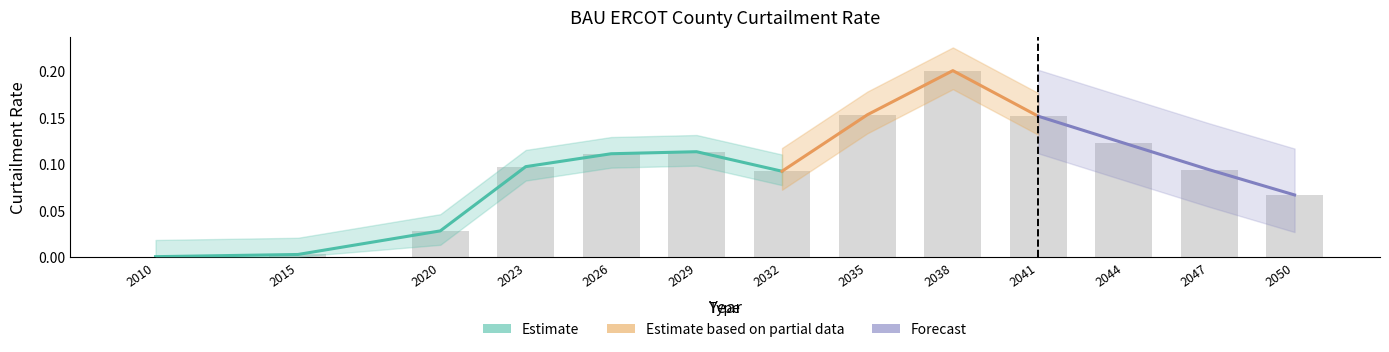

How many bars are there in total?

13